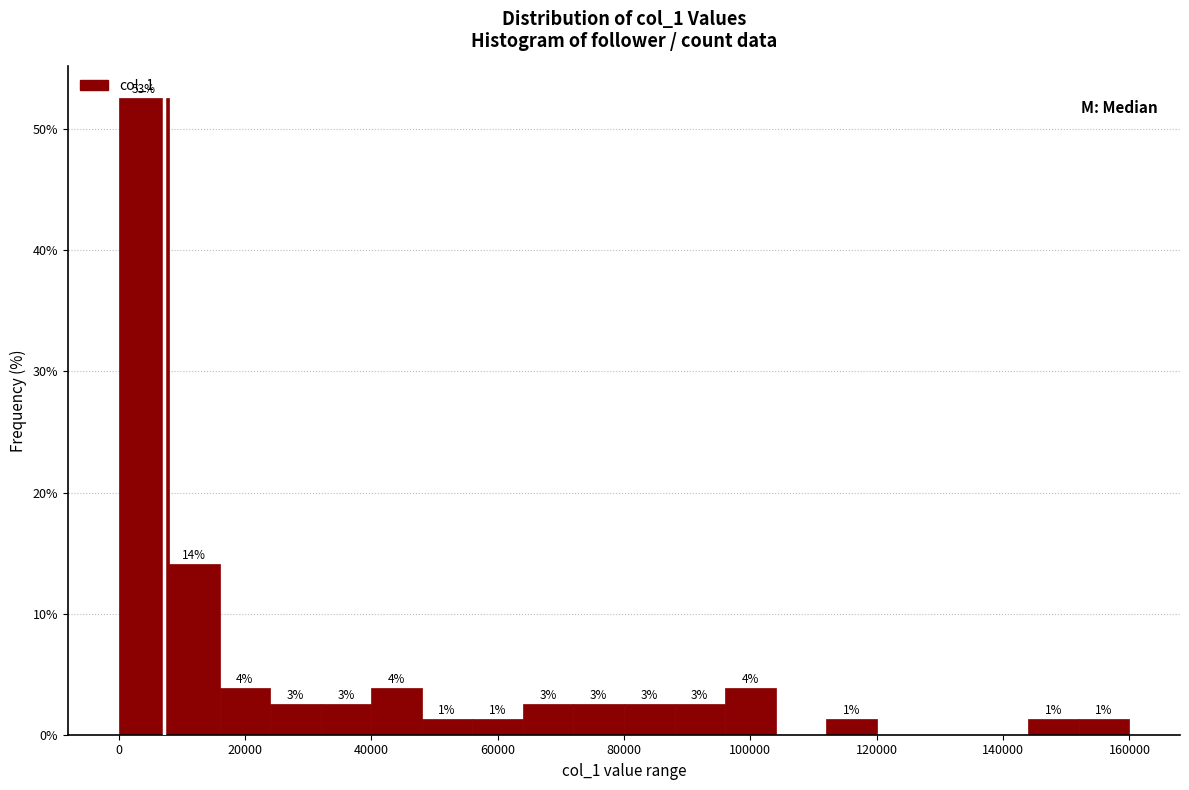

Around what value on the x-axis is the tallest bar? Give the approximate position of its centre, as read against the axis.

4000